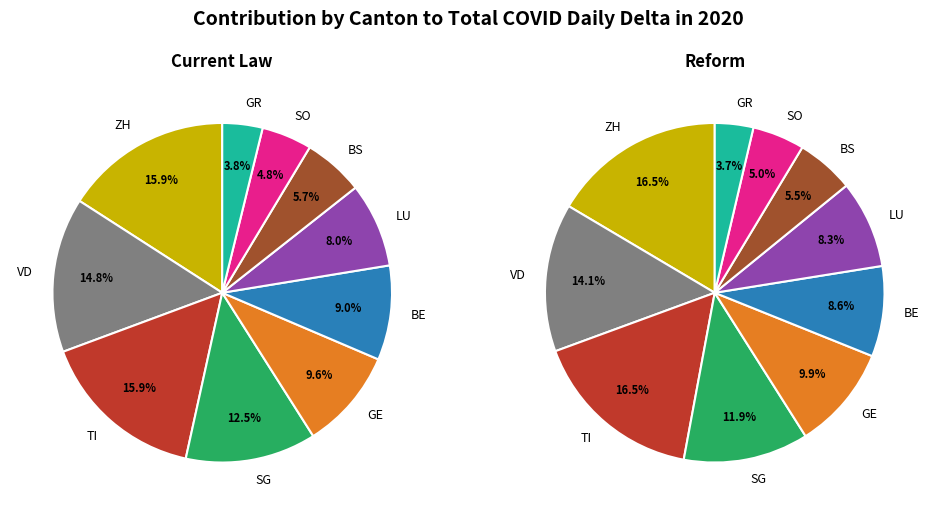

How many slices are in this pie chart?

10